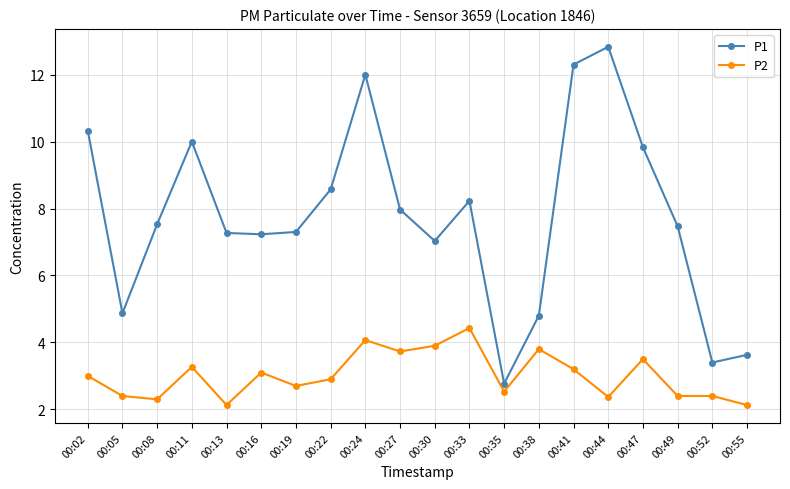

At which category does P1 reach its first local valley?

00:05